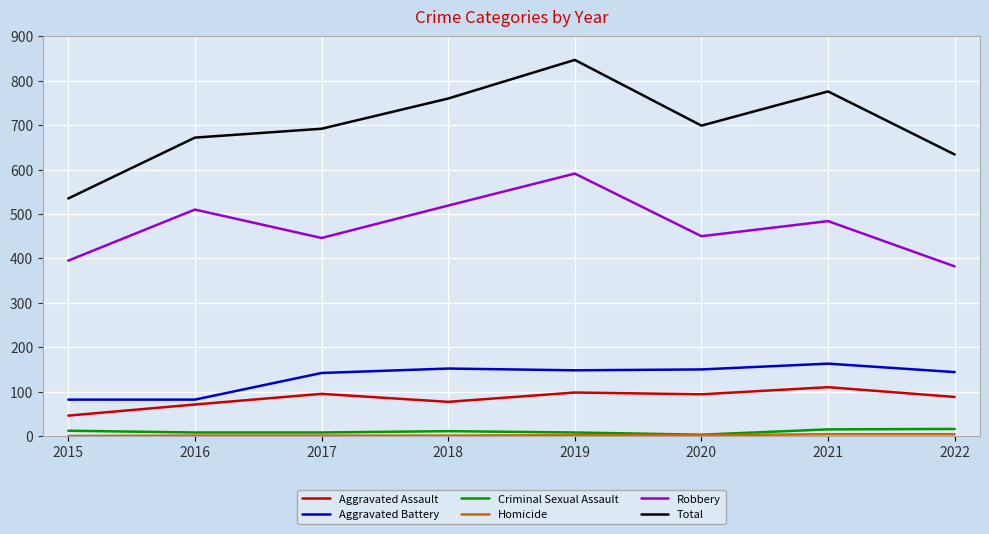

Between 2015 and 2016, which series saw the biggest shift?

Total